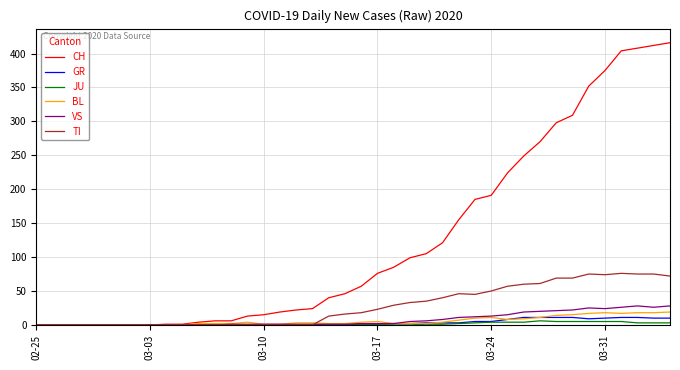

What is the maximum value shown in the chart?

416